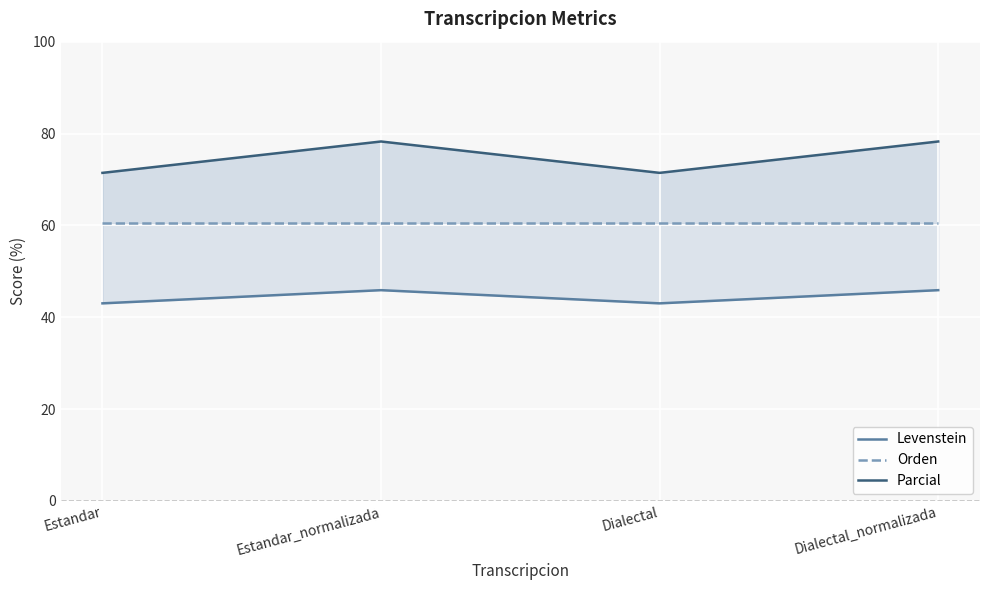

Rank the series at Estandar from highest to lowest value.

Parcial, Orden, Levenstein